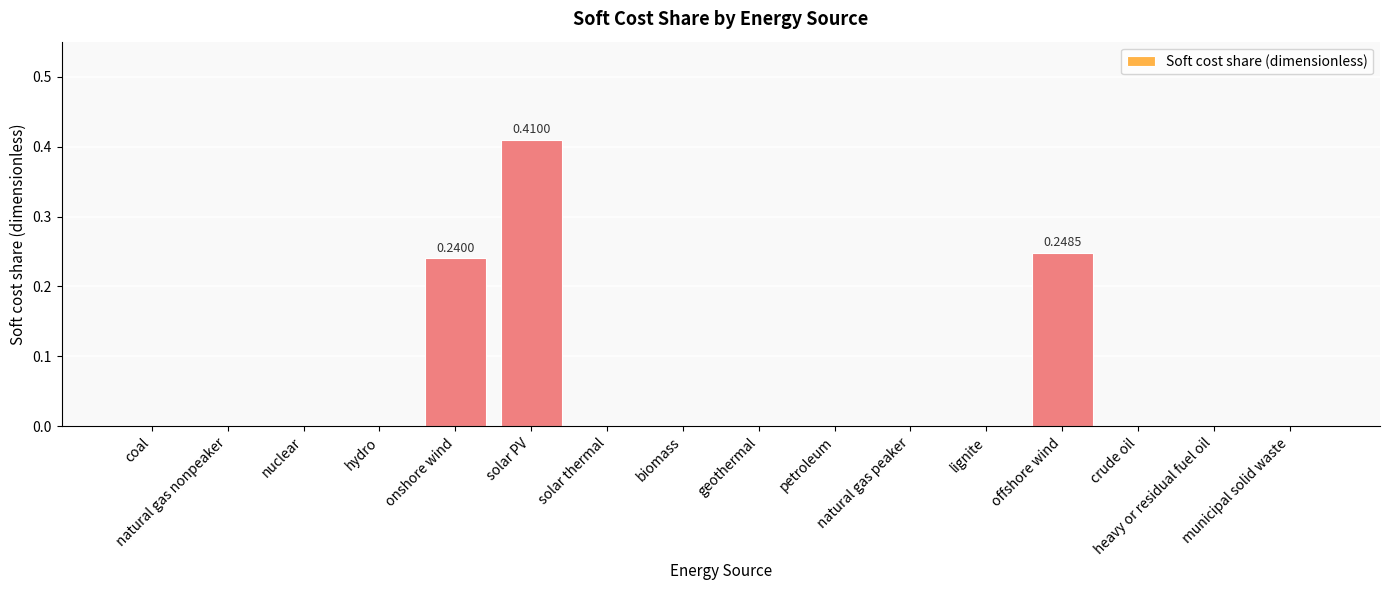

List the labels in order of value, smallest first.

coal, natural gas nonpeaker, nuclear, hydro, solar thermal, biomass, geothermal, petroleum, natural gas peaker, lignite, crude oil, heavy or residual fuel oil, municipal solid waste, onshore wind, offshore wind, solar PV